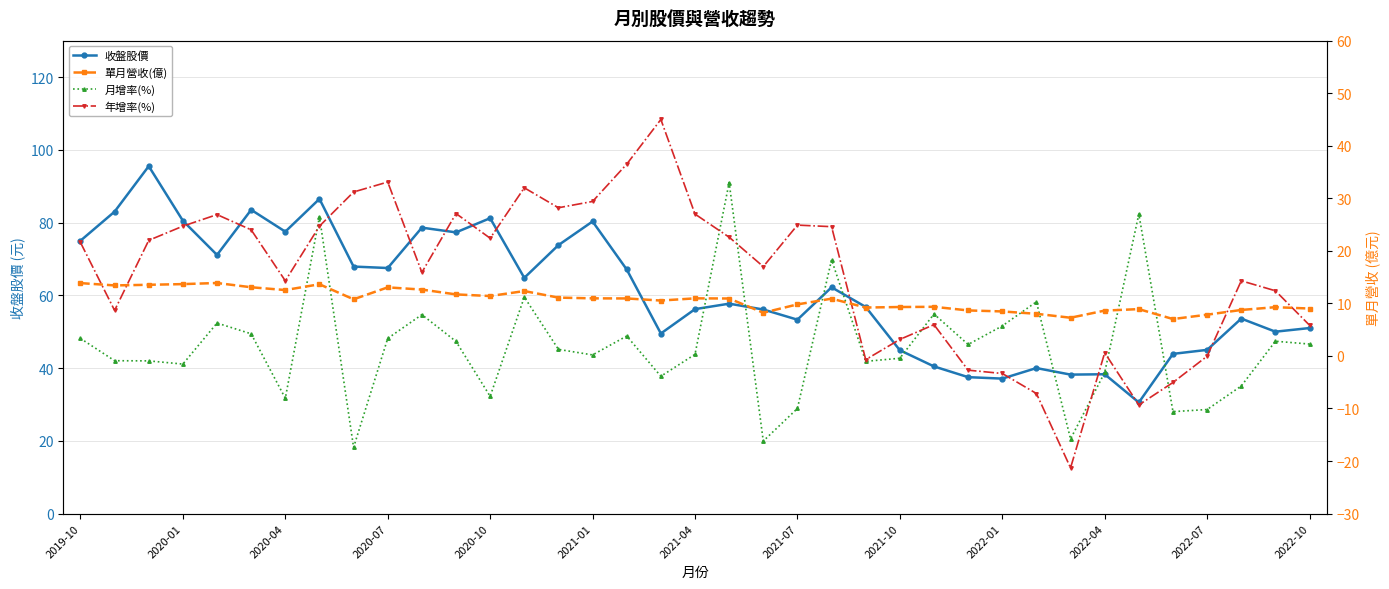

How many negative values does the 年增率(%) series have?

8